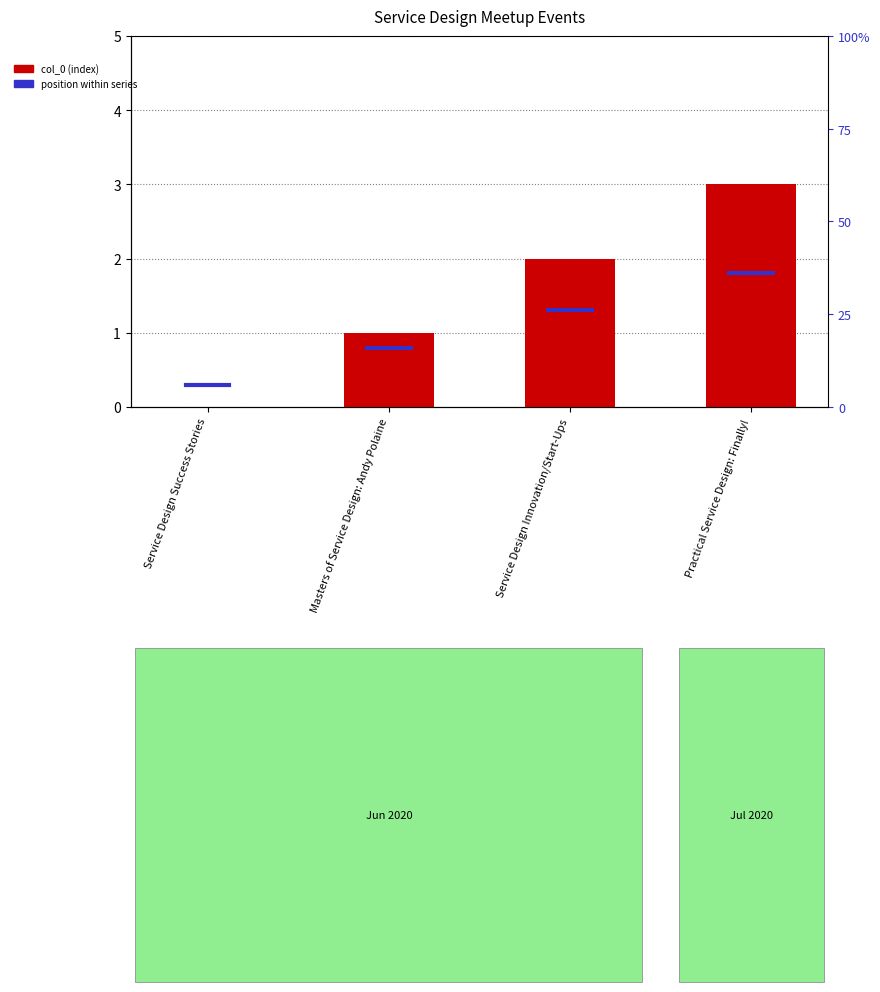

What is the maximum value shown in the chart?

3